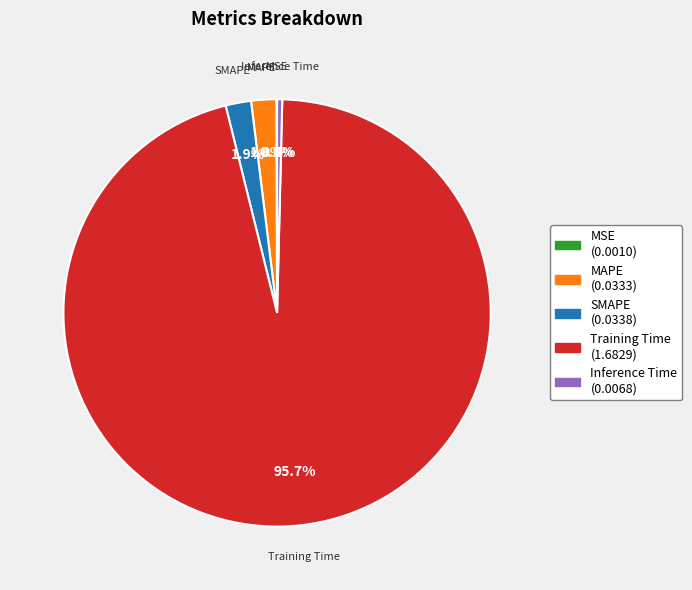

What percentage is the Training Time slice, to the nearest percent?

96%